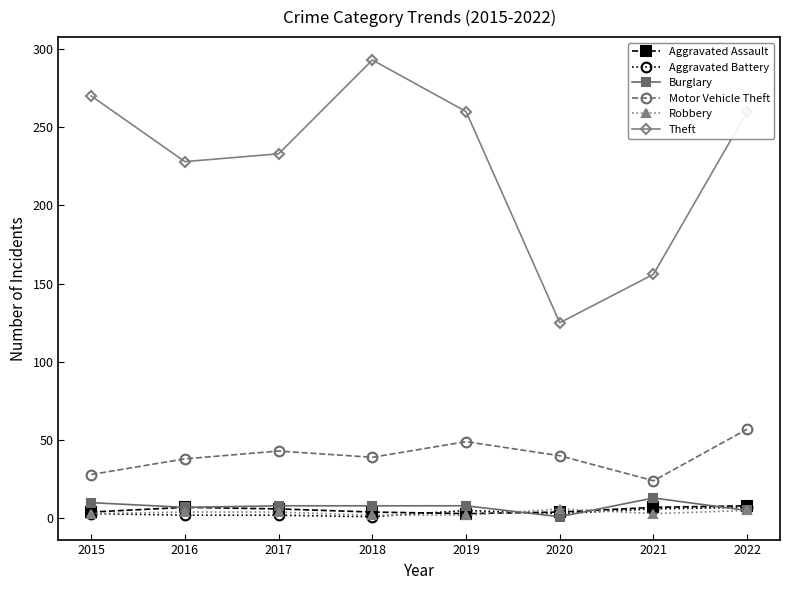

At how many categories does at least one series exceed 19?

8